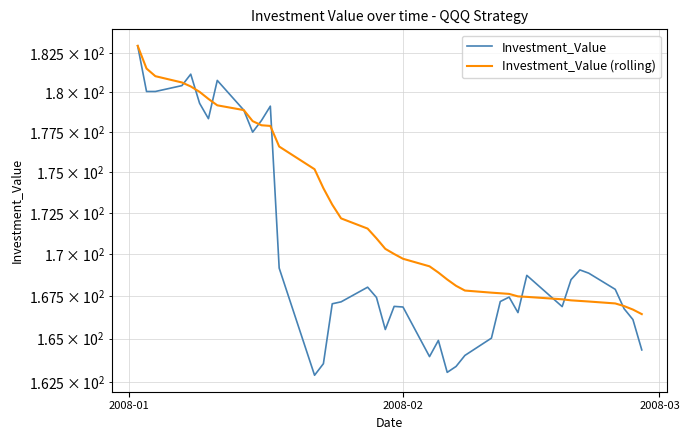

Rank the series by their maximum value, from lowest to highest.

Investment_Value, Investment_Value (rolling)